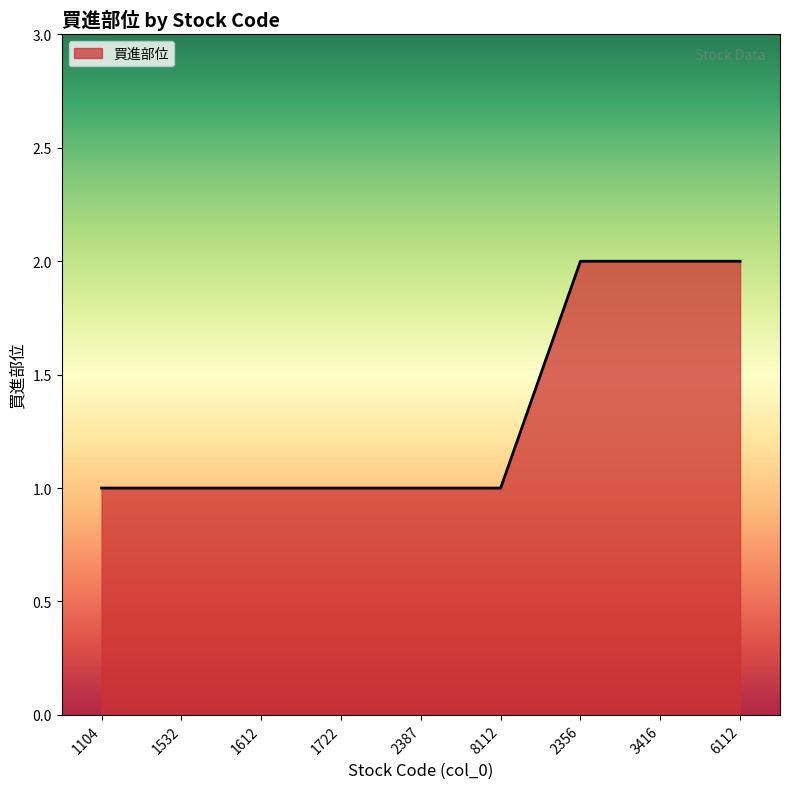

What is the change in value from 1722 to 6112?

+1